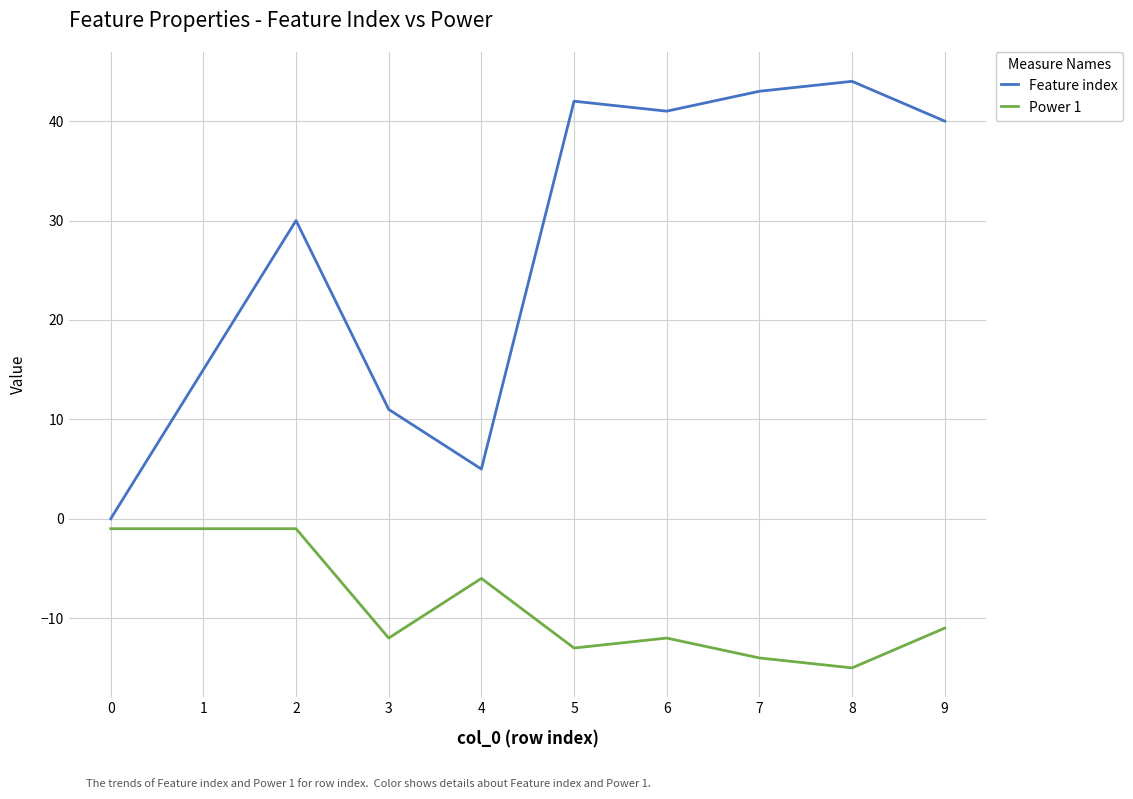

Reading left to right, extract all data points from this chart.

Feature index: 0	15	30	11	5	42	41	43	44	40
Power 1: -1	-1	-1	-12	-6	-13	-12	-14	-15	-11